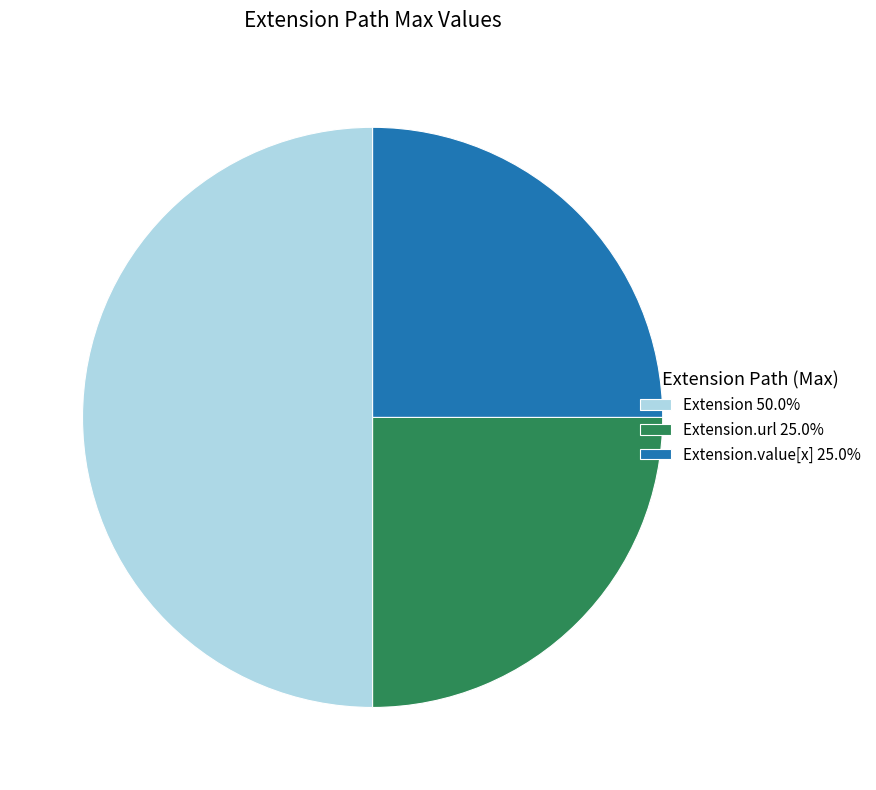

How many slices are in this pie chart?

3